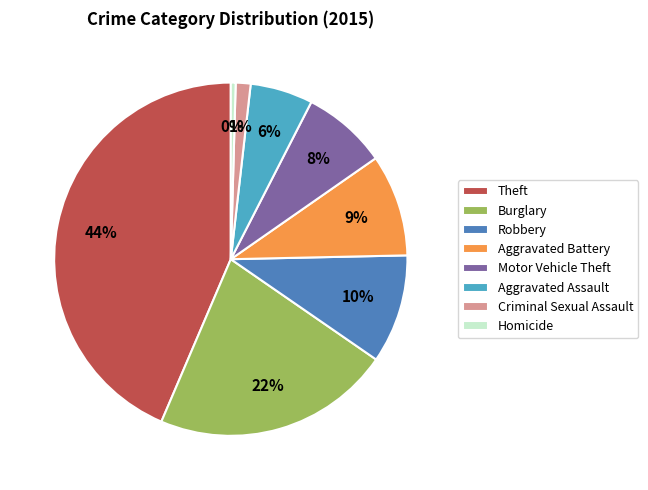

How many slices are in this pie chart?

8